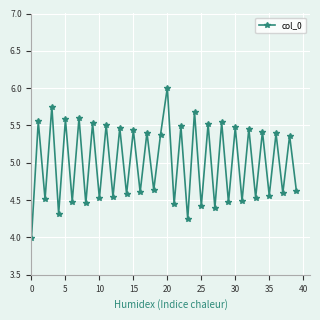

What is the difference between the maximum and second lowest values?

1.8